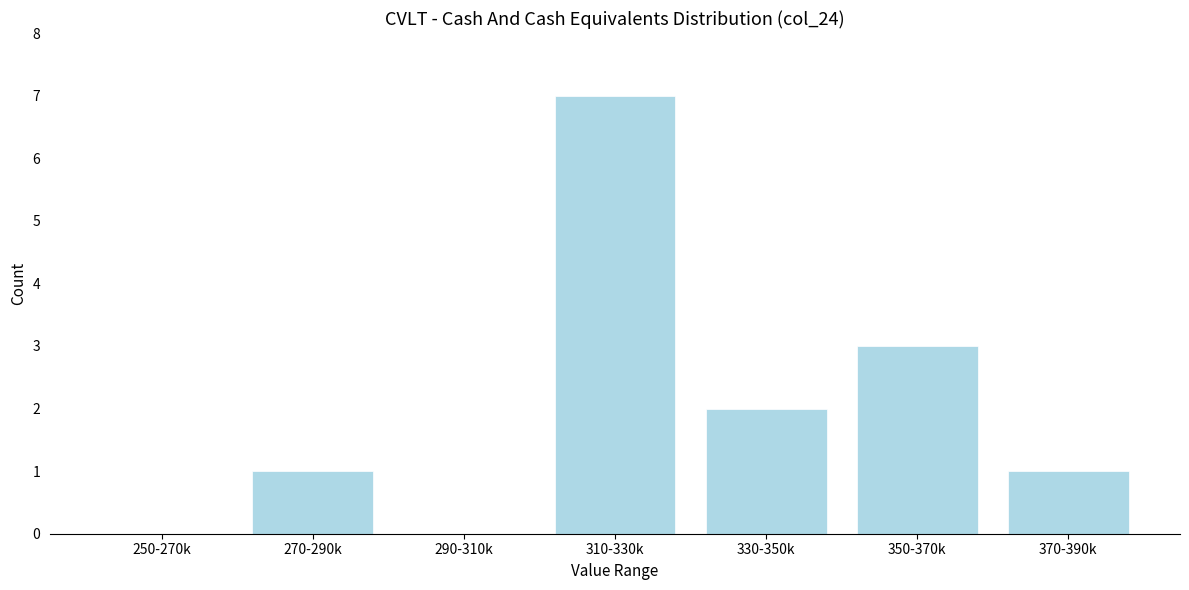

Reading left to right, transcribe all the data shown in this chart.

250-270k=0	270-290k=1	290-310k=0	310-330k=7	330-350k=2	350-370k=3	370-390k=1